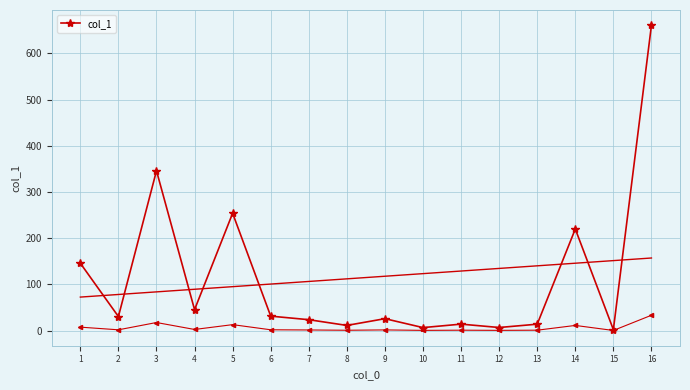

What is the sum of all values?

1834.2